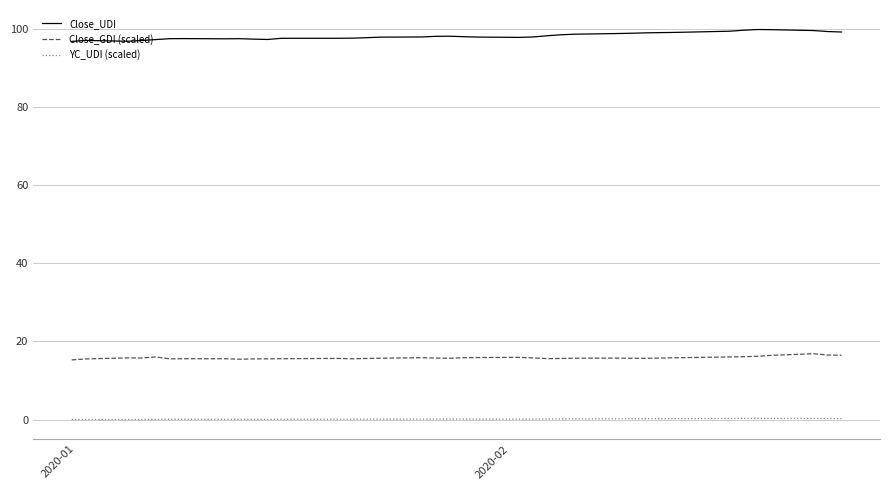

True or false: Close_GDI (scaled) and YC_UDI (scaled) cross at least once.

False